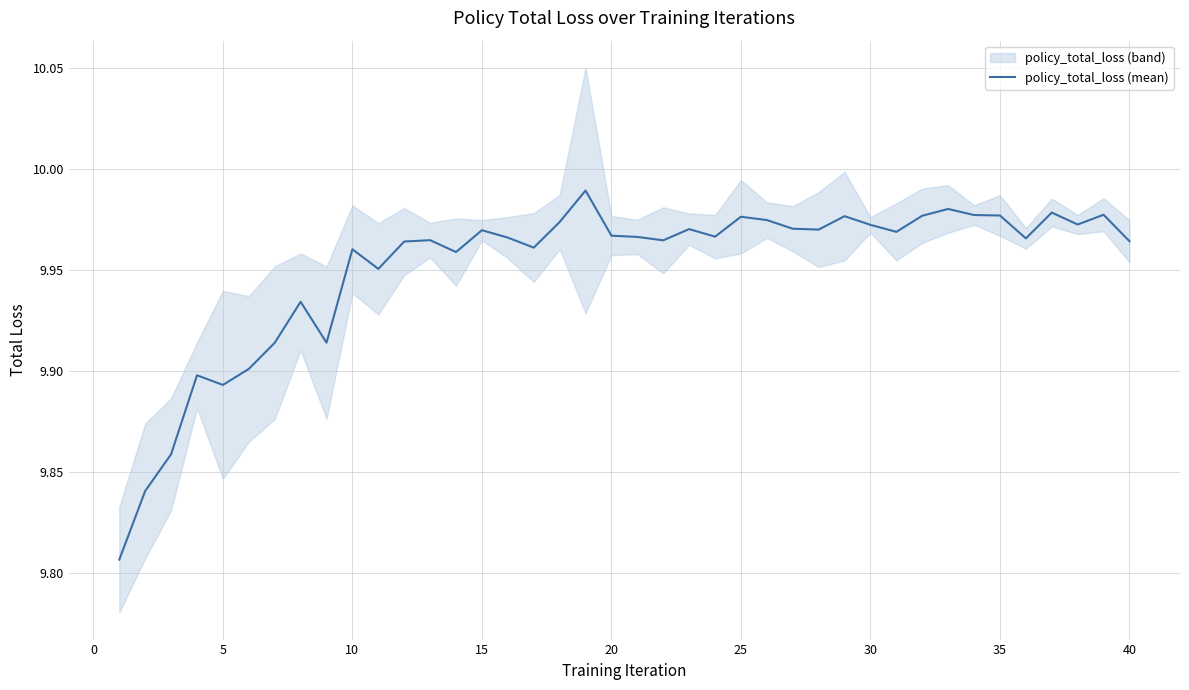

What is the difference between the maximum and minimum values?

0.2